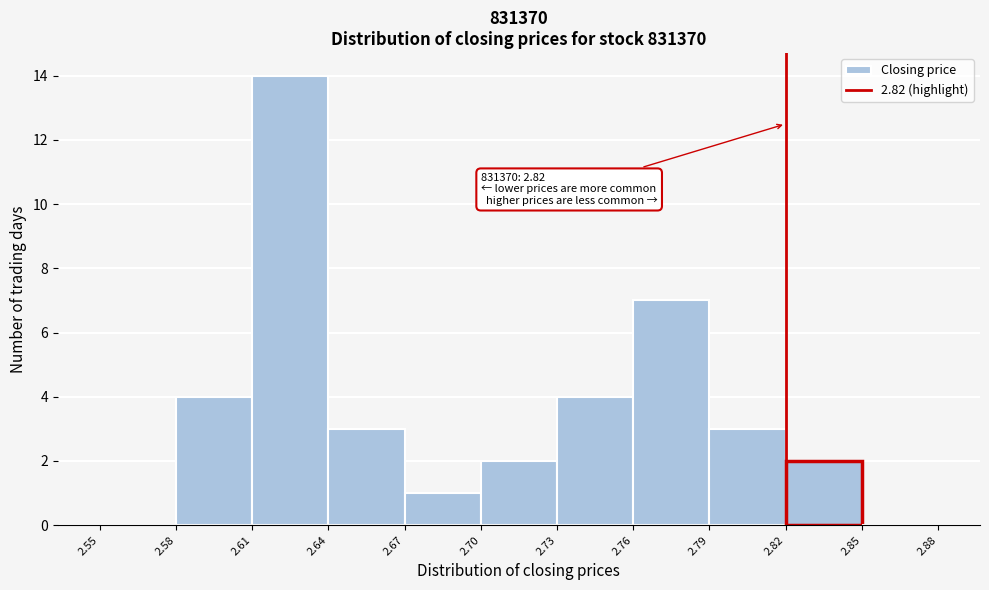

Which range on the x-axis has the tallest bar?

2.61 to 2.64